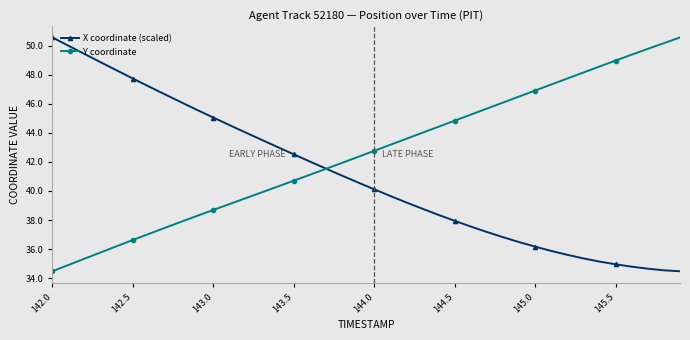

Rank the series by their average value, from highest to lowest.

Y coordinate, X coordinate (scaled)